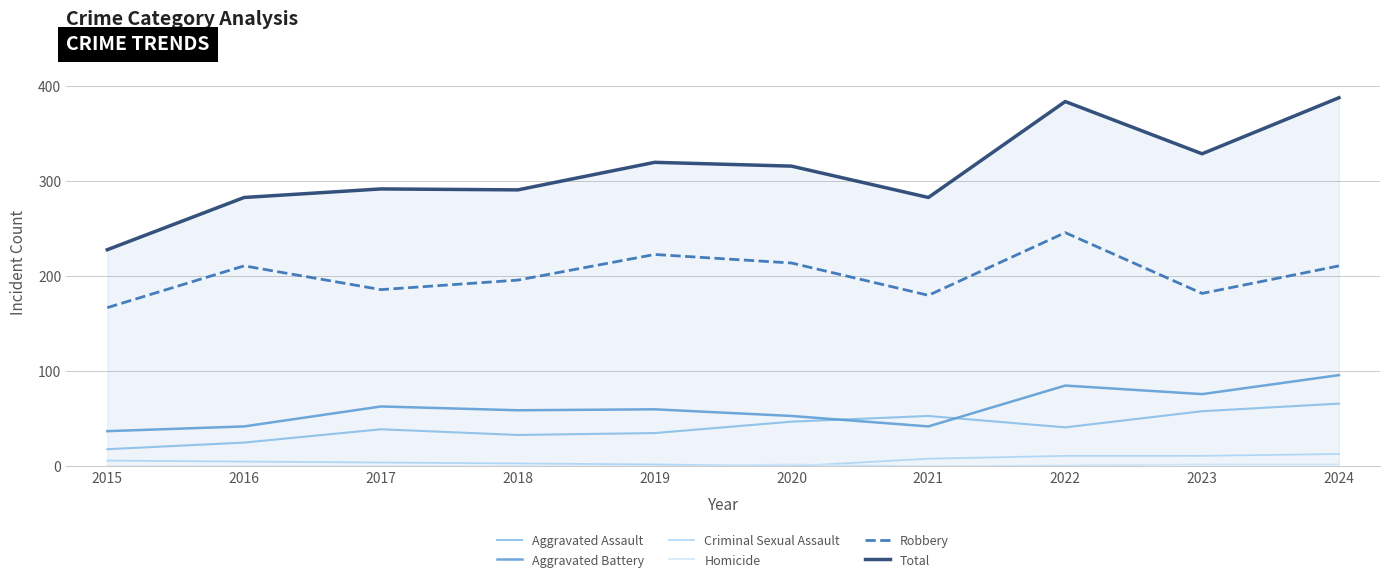

List the series in order of their peak value, highest first.

Total, Robbery, Aggravated Battery, Aggravated Assault, Criminal Sexual Assault, Homicide